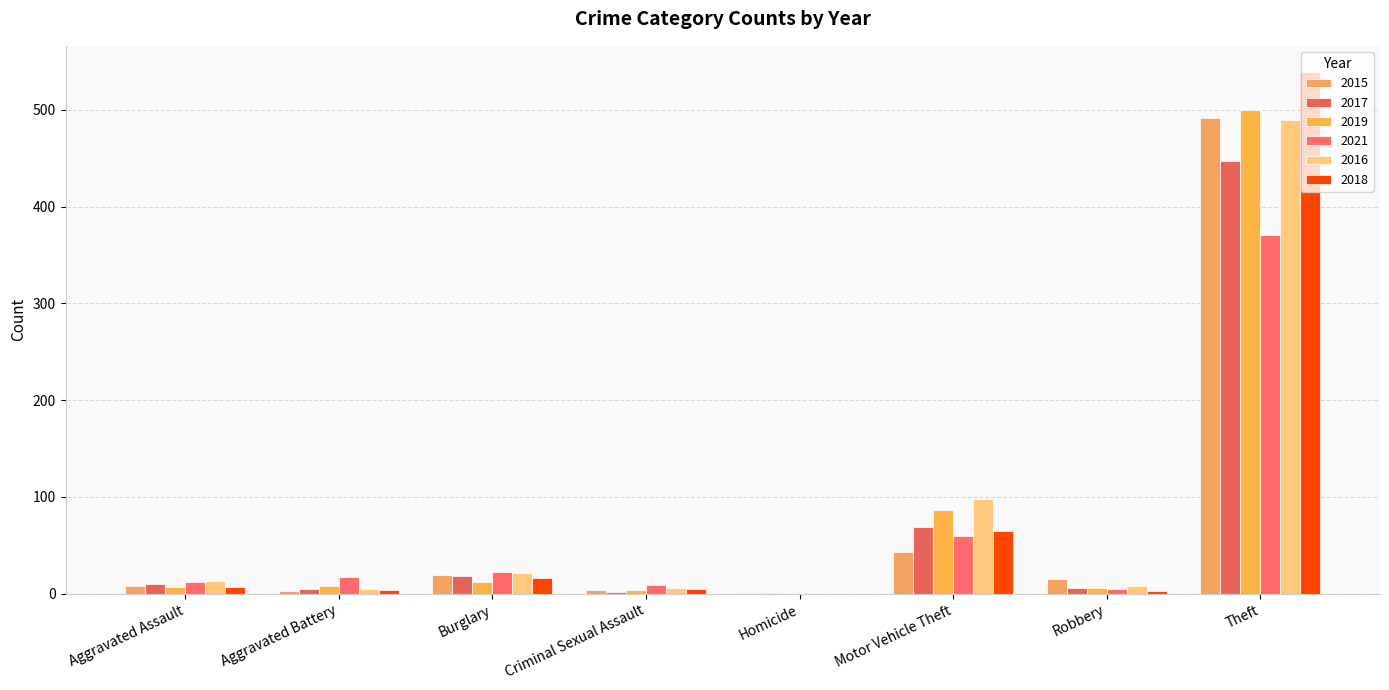

How many groups of bars are there?

8